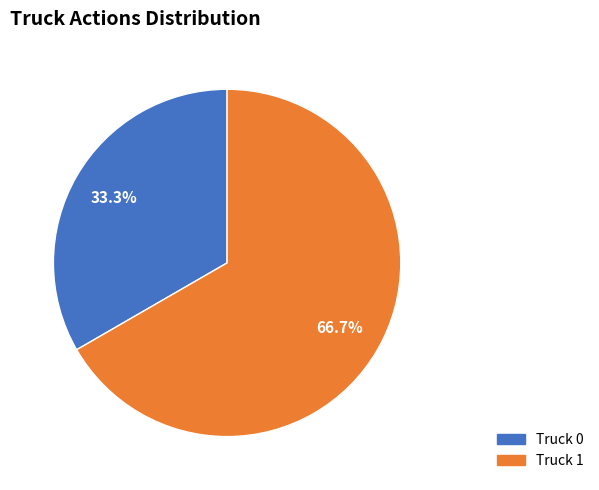

Between Truck 1 and Truck 0, which is larger?

Truck 1